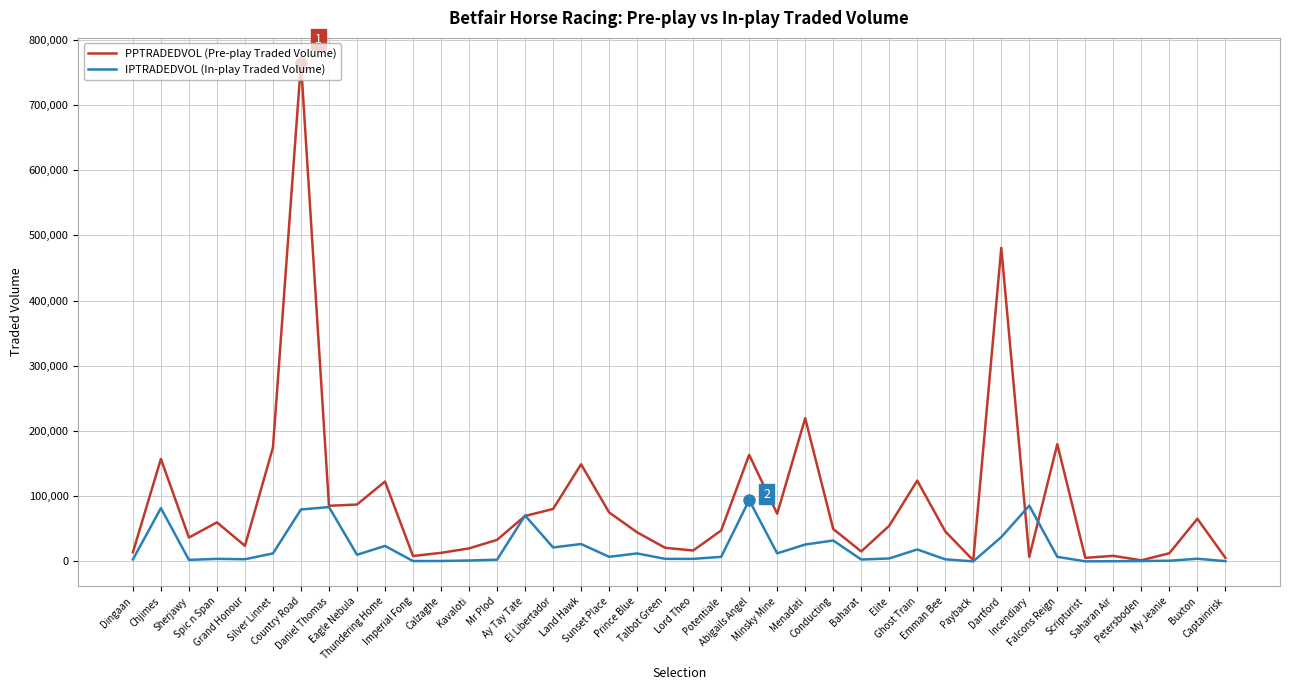

List the series in order of their overall mean, lowest first.

IPTRADEDVOL (In-play Traded Volume), PPTRADEDVOL (Pre-play Traded Volume)